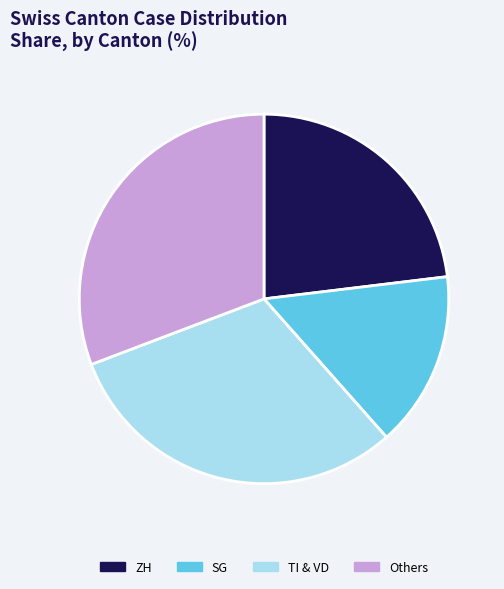

Is there a majority slice in this chart?

No